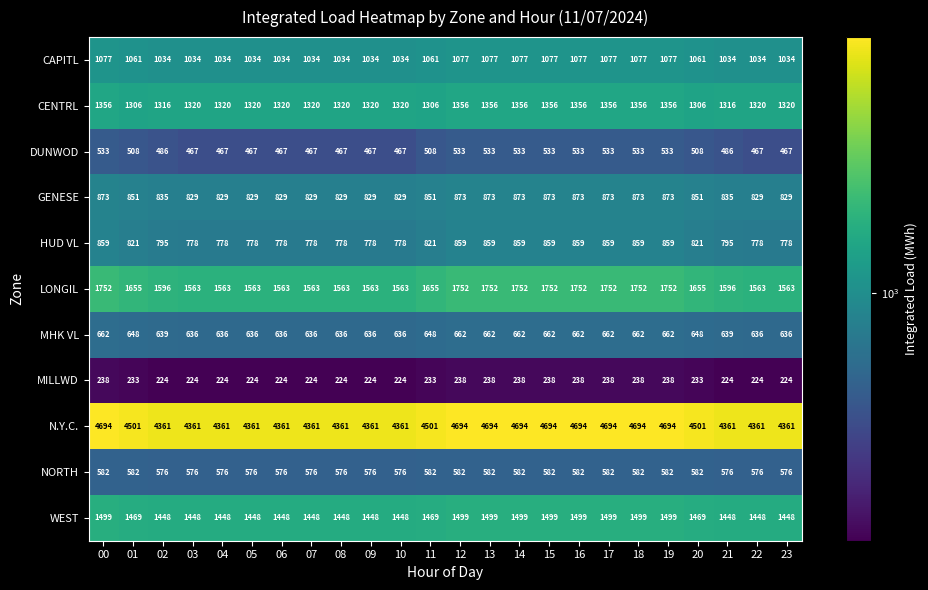

What is the total value across all series at 16?

14125